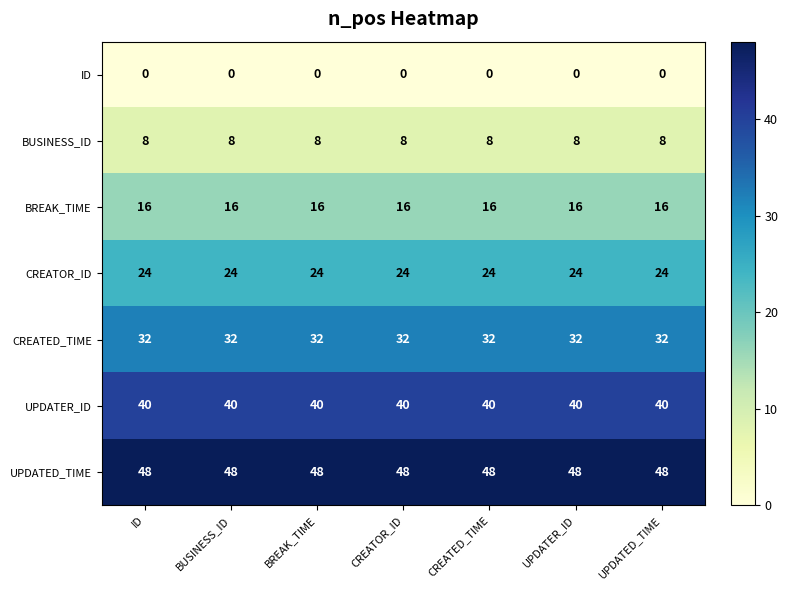

Count the number of data series in this chart.

7